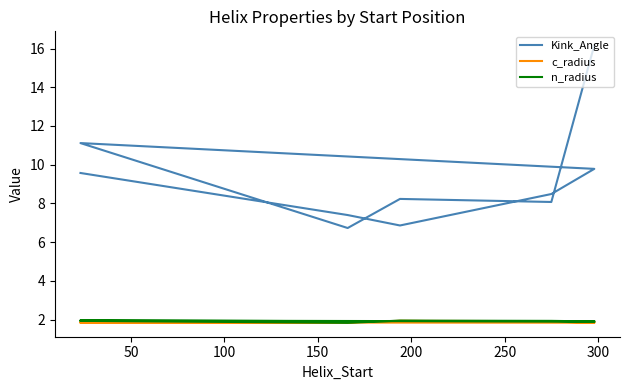

Which series has the largest total across all categories?

Kink_Angle